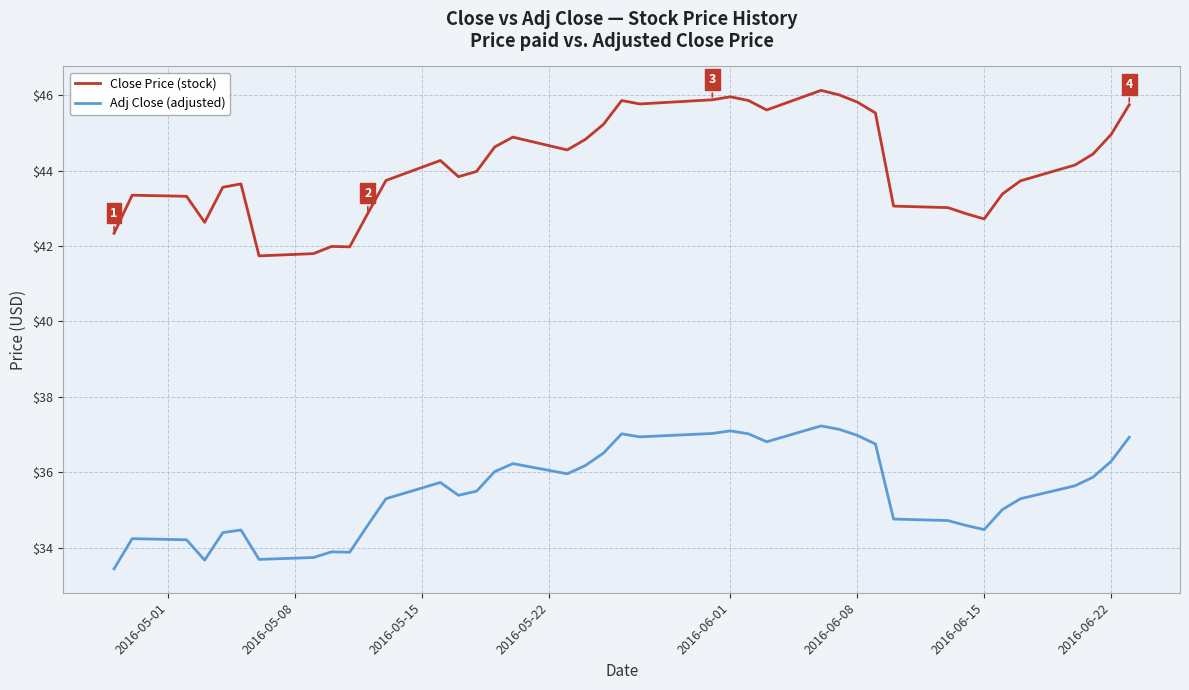

Which series has the largest range (max minus min)?

Close Price (stock)